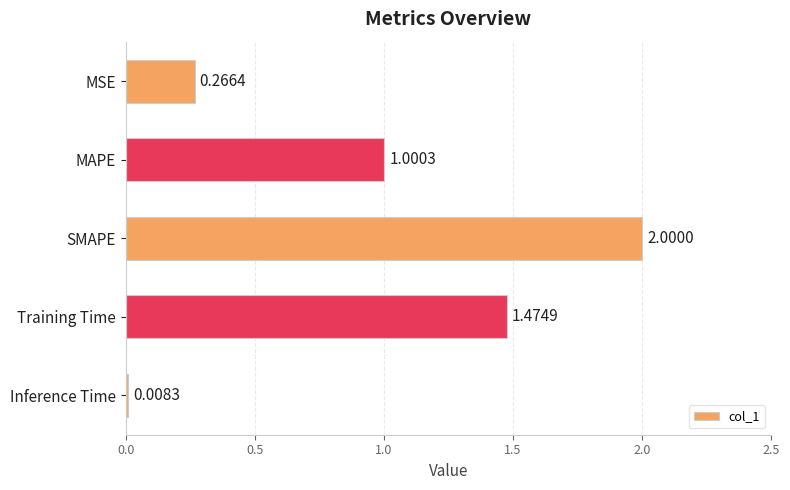

List the labels in order of value, smallest first.

Inference Time, MSE, MAPE, Training Time, SMAPE